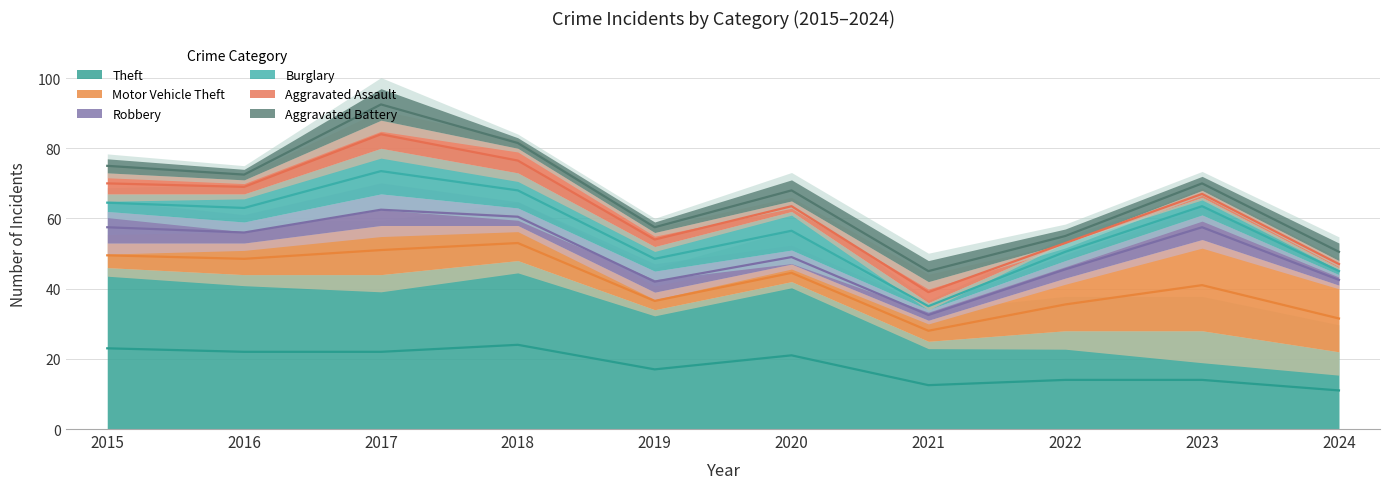

Which series has the largest total across all categories?

Aggravated Battery